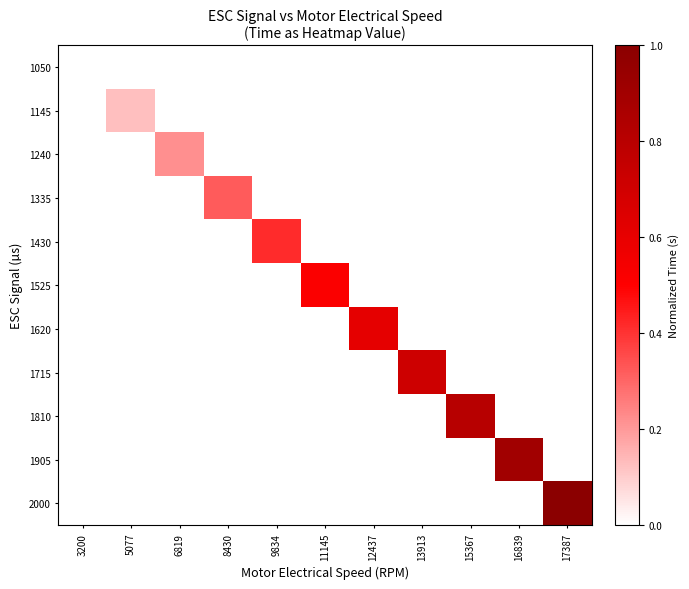

Reading left to right, list all the values displayed in this chart.

1050: 3200=0.0	5077=0.0	6819=0.0	8430=0.0	9834=0.0	11145=0.0	12437=0.0	13913=0.0	15367=0.0	16839=0.0	17387=0.0
1145: 3200=0.0	5077=0.1	6819=0.0	8430=0.0	9834=0.0	11145=0.0	12437=0.0	13913=0.0	15367=0.0	16839=0.0	17387=0.0
1240: 3200=0.0	5077=0.0	6819=0.2	8430=0.0	9834=0.0	11145=0.0	12437=0.0	13913=0.0	15367=0.0	16839=0.0	17387=0.0
1335: 3200=0.0	5077=0.0	6819=0.0	8430=0.3	9834=0.0	11145=0.0	12437=0.0	13913=0.0	15367=0.0	16839=0.0	17387=0.0
1430: 3200=0.0	5077=0.0	6819=0.0	8430=0.0	9834=0.4	11145=0.0	12437=0.0	13913=0.0	15367=0.0	16839=0.0	17387=0.0
1525: 3200=0.0	5077=0.0	6819=0.0	8430=0.0	9834=0.0	11145=0.5	12437=0.0	13913=0.0	15367=0.0	16839=0.0	17387=0.0
1620: 3200=0.0	5077=0.0	6819=0.0	8430=0.0	9834=0.0	11145=0.0	12437=0.6	13913=0.0	15367=0.0	16839=0.0	17387=0.0
1715: 3200=0.0	5077=0.0	6819=0.0	8430=0.0	9834=0.0	11145=0.0	12437=0.0	13913=0.7	15367=0.0	16839=0.0	17387=0.0
1810: 3200=0.0	5077=0.0	6819=0.0	8430=0.0	9834=0.0	11145=0.0	12437=0.0	13913=0.0	15367=0.8	16839=0.0	17387=0.0
1905: 3200=0.0	5077=0.0	6819=0.0	8430=0.0	9834=0.0	11145=0.0	12437=0.0	13913=0.0	15367=0.0	16839=0.9	17387=0.0
2000: 3200=0.0	5077=0.0	6819=0.0	8430=0.0	9834=0.0	11145=0.0	12437=0.0	13913=0.0	15367=0.0	16839=0.0	17387=1.0